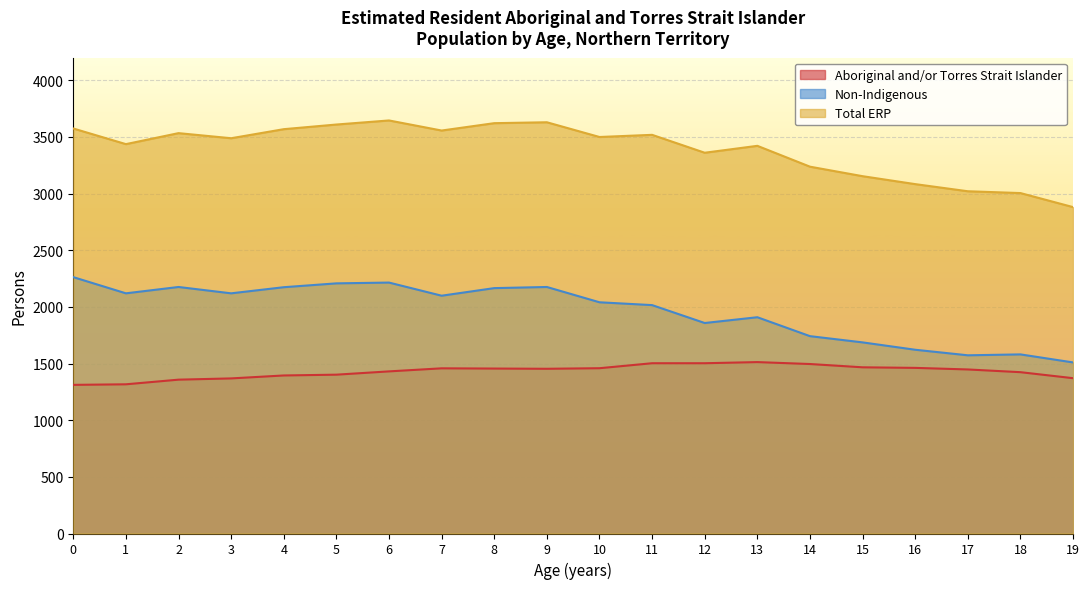

Reading right to left, extract all data points from this chart.

Aboriginal and/or Torres Strait Islander: 1371	1424	1448	1462	1467	1496	1513	1503	1503	1459	1454	1456	1458	1431	1402	1395	1369	1358	1317	1312
Non-Indigenous: 1510	1581	1573	1622	1687	1742	1909	1858	2016	2041	2176	2166	2099	2215	2208	2174	2120	2176	2120	2263
Total ERP: 2881	3005	3021	3084	3154	3238	3422	3361	3519	3500	3630	3622	3557	3646	3610	3569	3489	3534	3437	3575